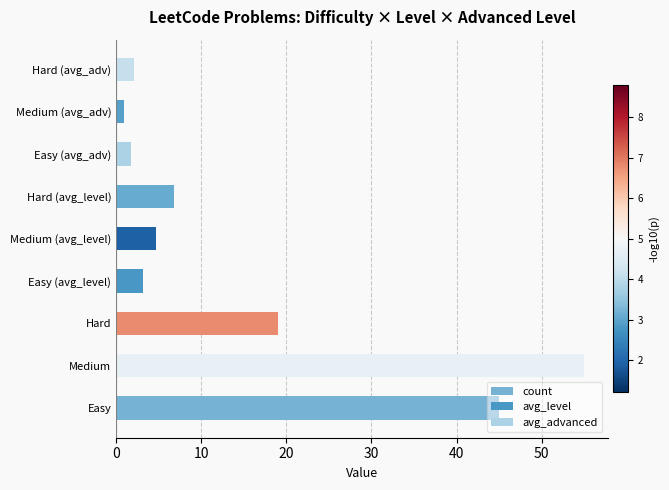

Which series changed the most between 0 and 20?

count